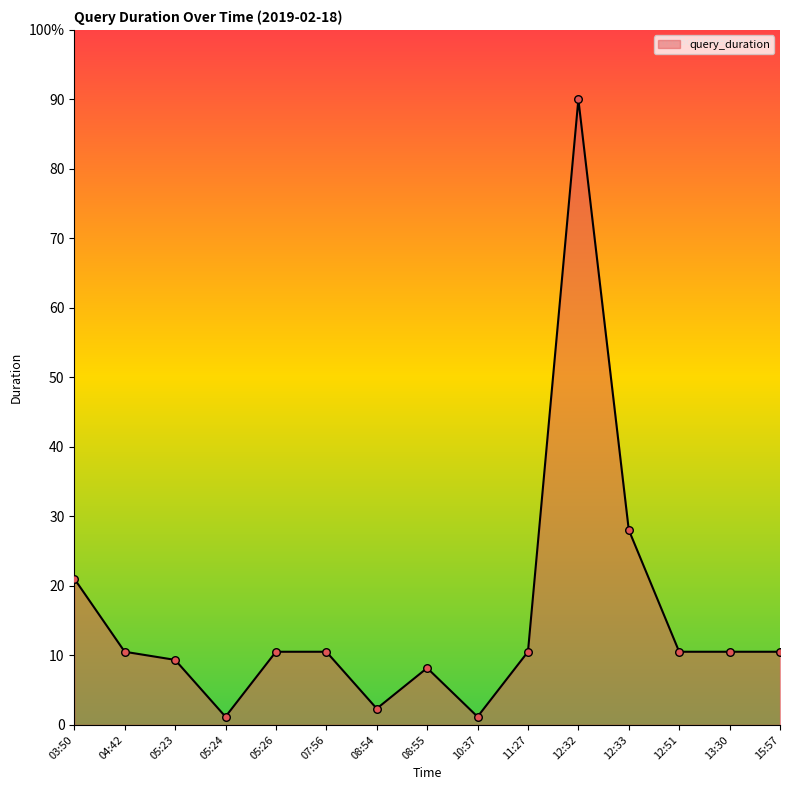

Approximately how many times larger is the value at 05:26 compared to 10:37?

9.0